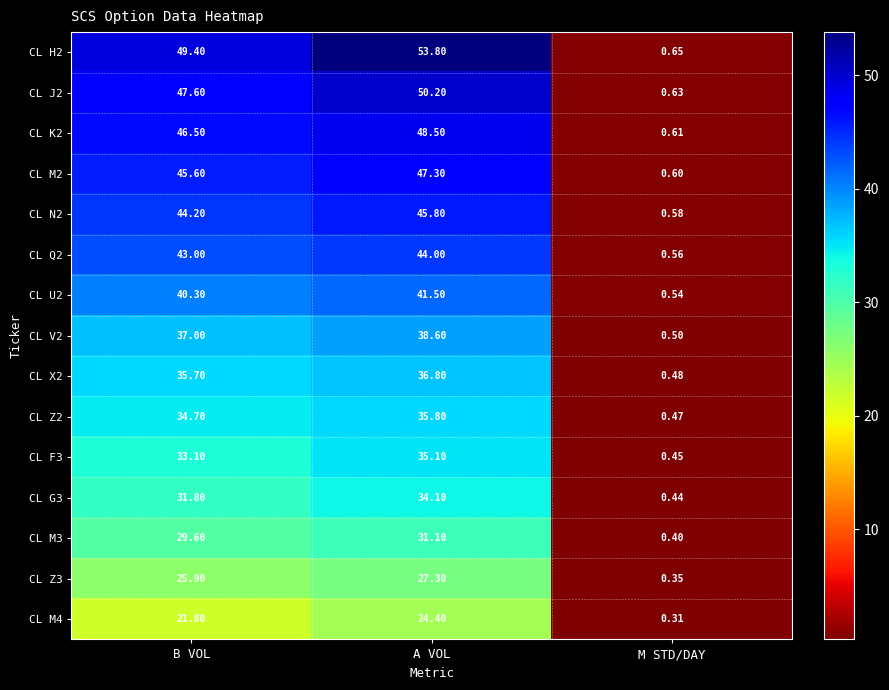

Which category has the highest value across all series?

A VOL